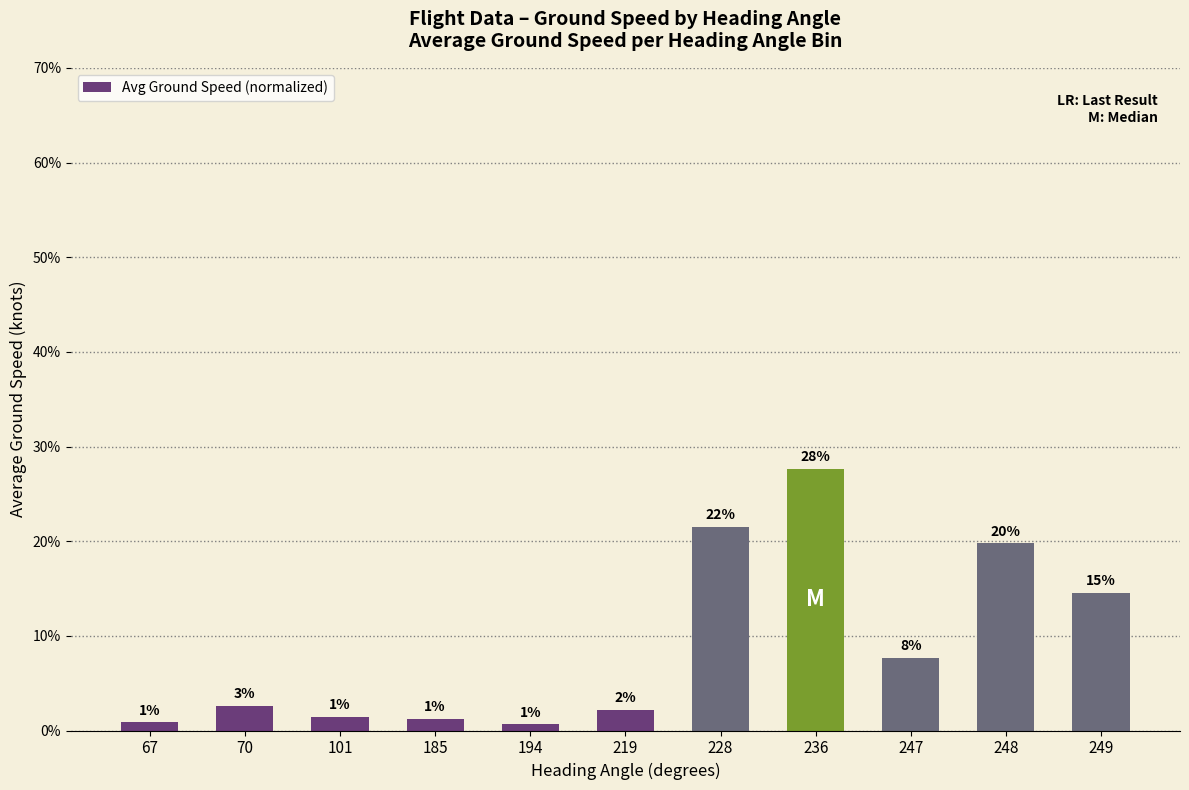

Reading right to left, extract all data points from this chart.

249=0.1	248=0.2	247=0.1	236=0.3	228=0.2	219=0.0	194=0.0	185=0.0	101=0.0	70=0.0	67=0.0